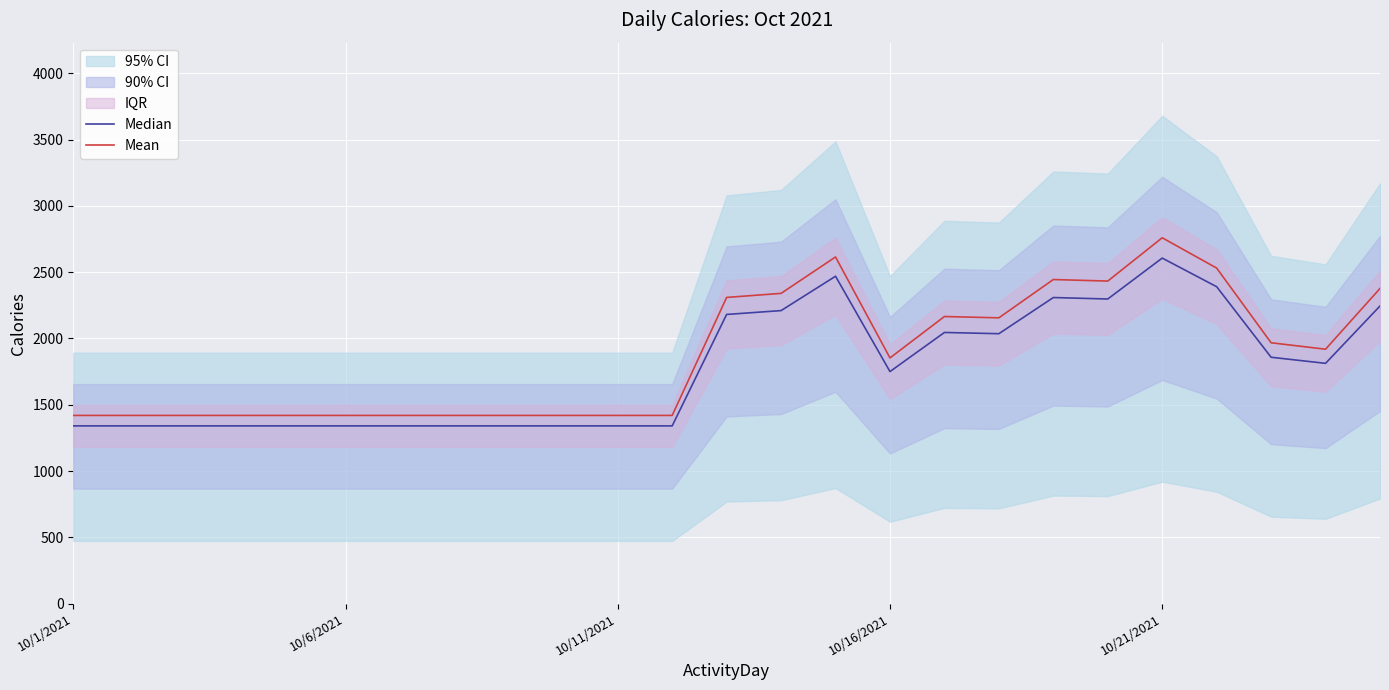

The Median series shows 2390.2 at 21. True or false?

True